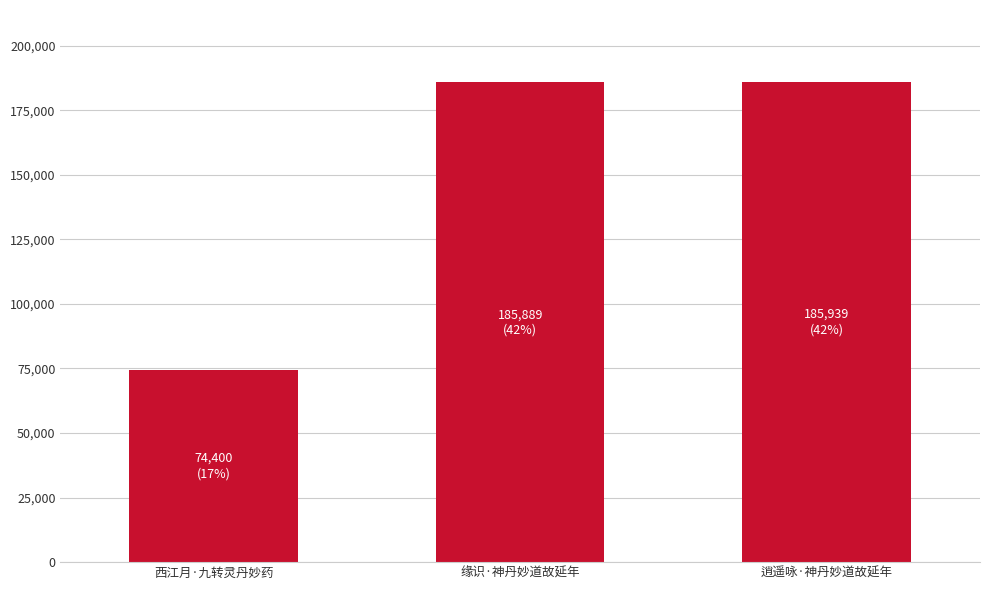

What is the change in value from 西江月·九转灵丹妙药 to 缘识·神丹妙道故延年?

+111489